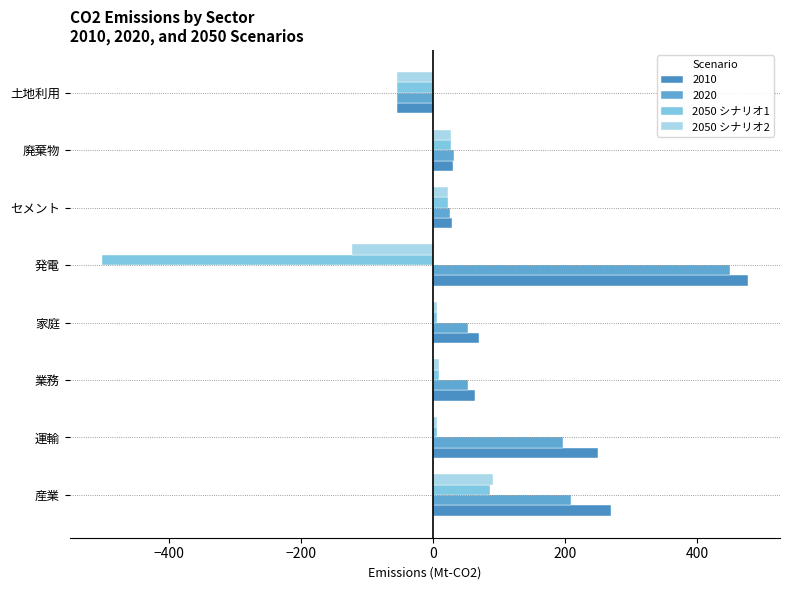

What is the highest value of the 2050 シナリオ2 series?

91.0